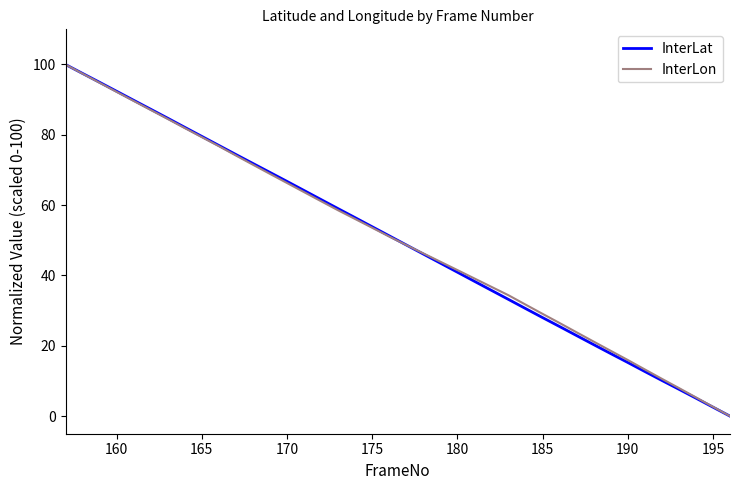

Which series has the largest total across all categories?

InterLon